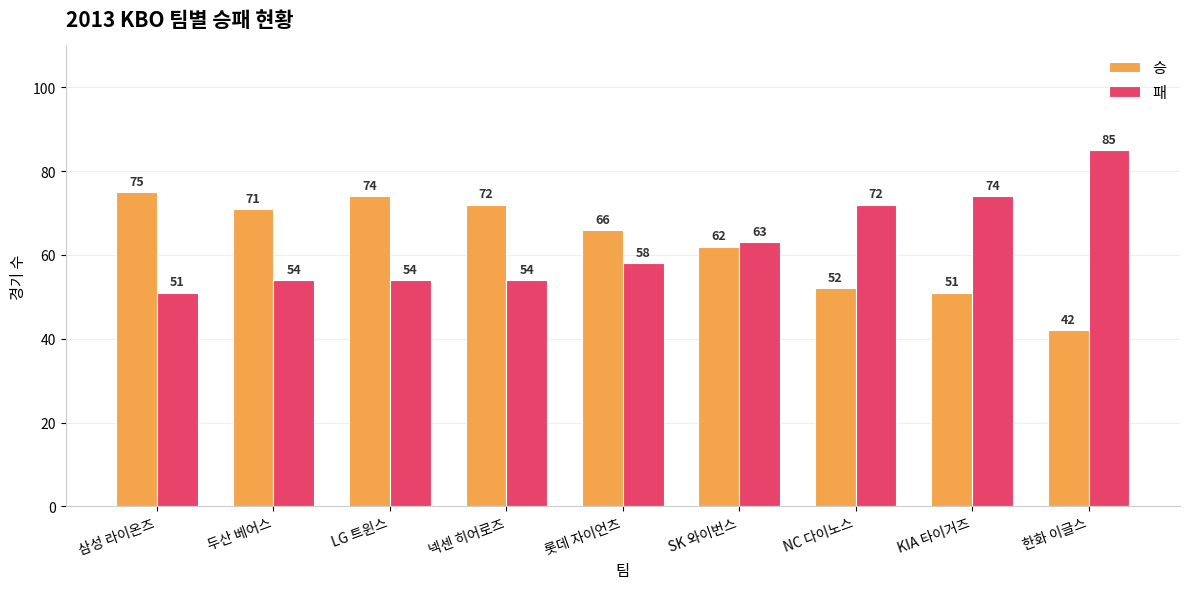

Is it true that 패 equals 58 at 롯데 자이언츠?

True